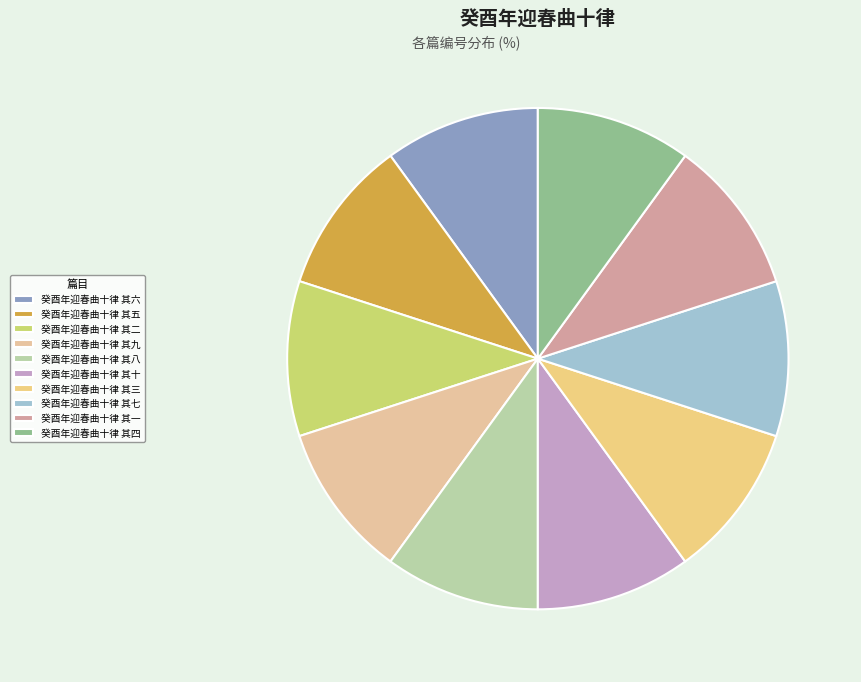

To the nearest percent, what portion does 癸酉年迎春曲十律 其三 represent?

10%